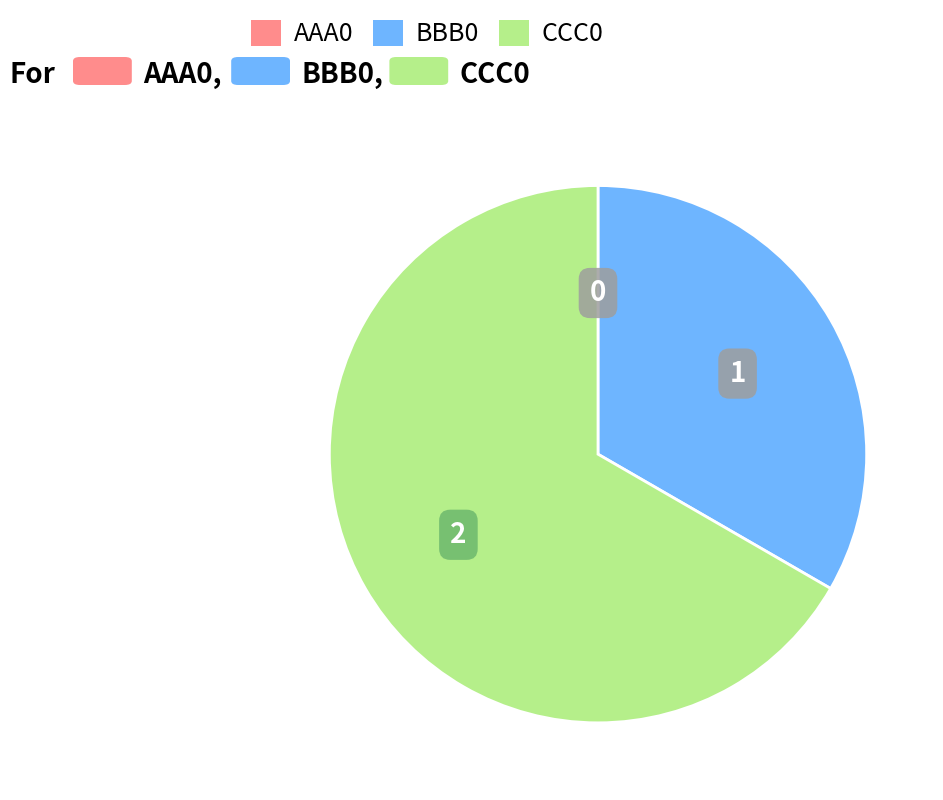

What is the largest slice in the pie chart?

CCC0